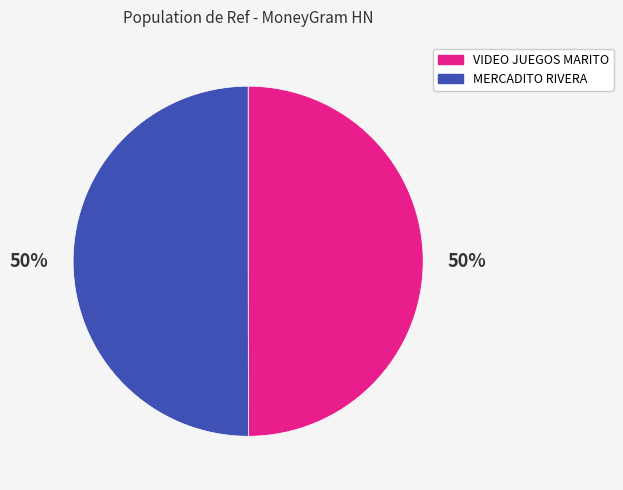

To the nearest percent, what is the average slice percentage?

50%